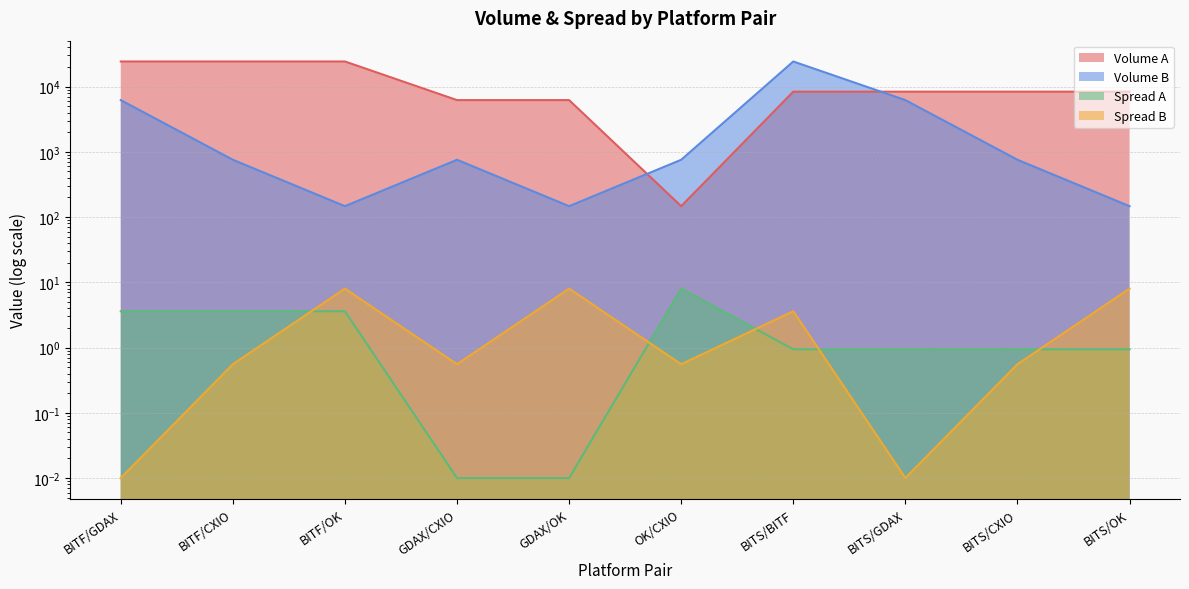

Which series changed the most between BITF/CXIO and BITS/BITF?

Volume B